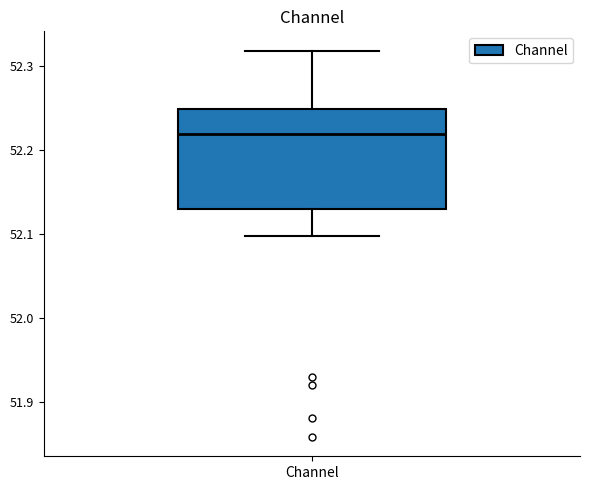

Transcribe this box plot: give where the median line is, the range the box spans, and where the two whiskers end, as read against the y-axis. The values are not printed on the chart, so give them approximately, as read against the axis.

median 52.22, box 52.13 to 52.25, whiskers 52.10 to 52.32